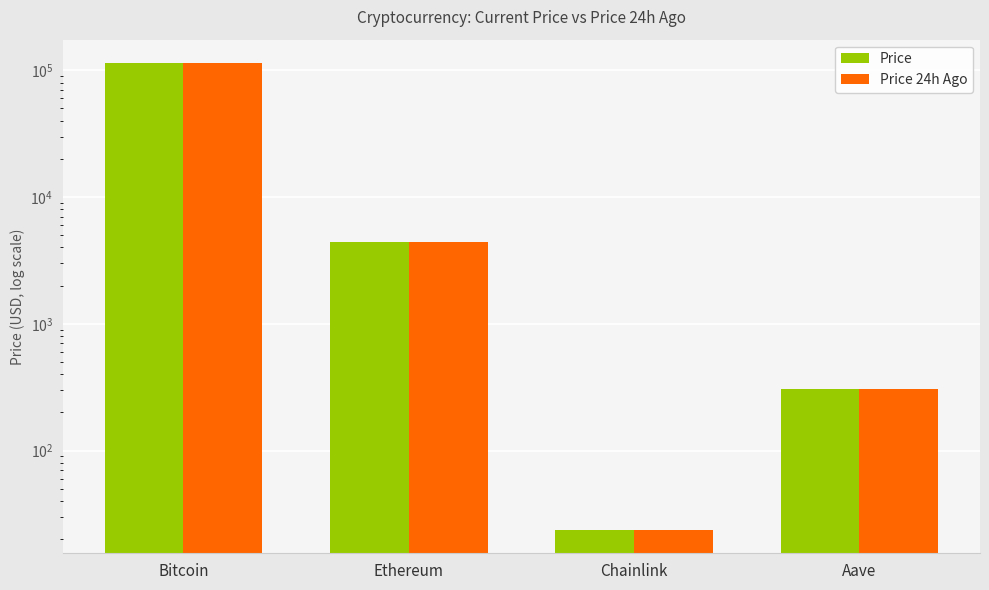

List the series in order of their overall mean, lowest first.

Price, Price 24h Ago